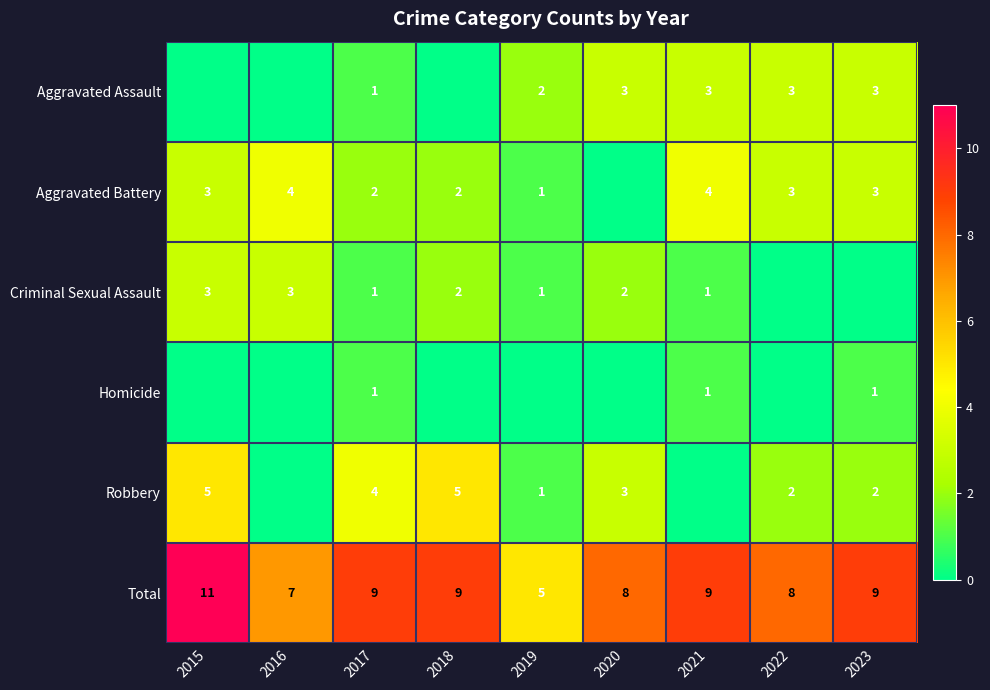

What value does the Total series have at 2023?

9